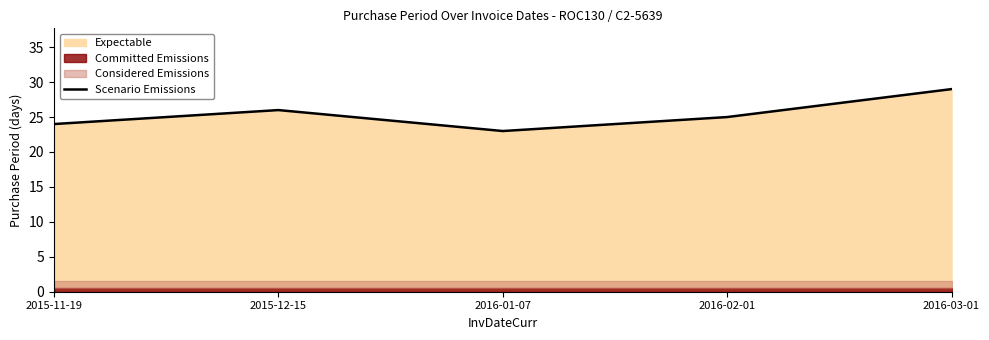

True or false: the data shows 29 at 2016-03-01.

True